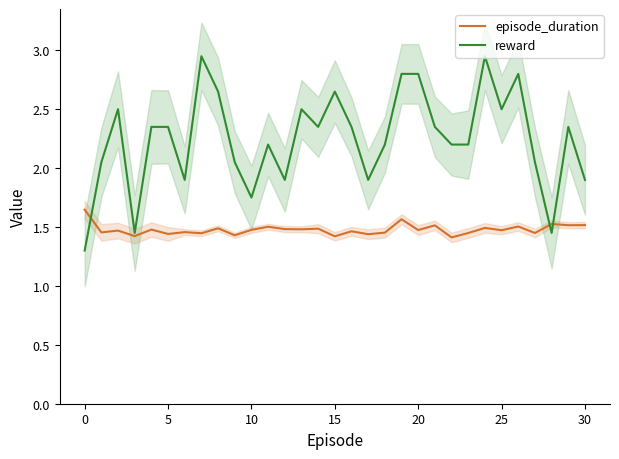

Between 11 and 30, which series saw the biggest shift?

reward